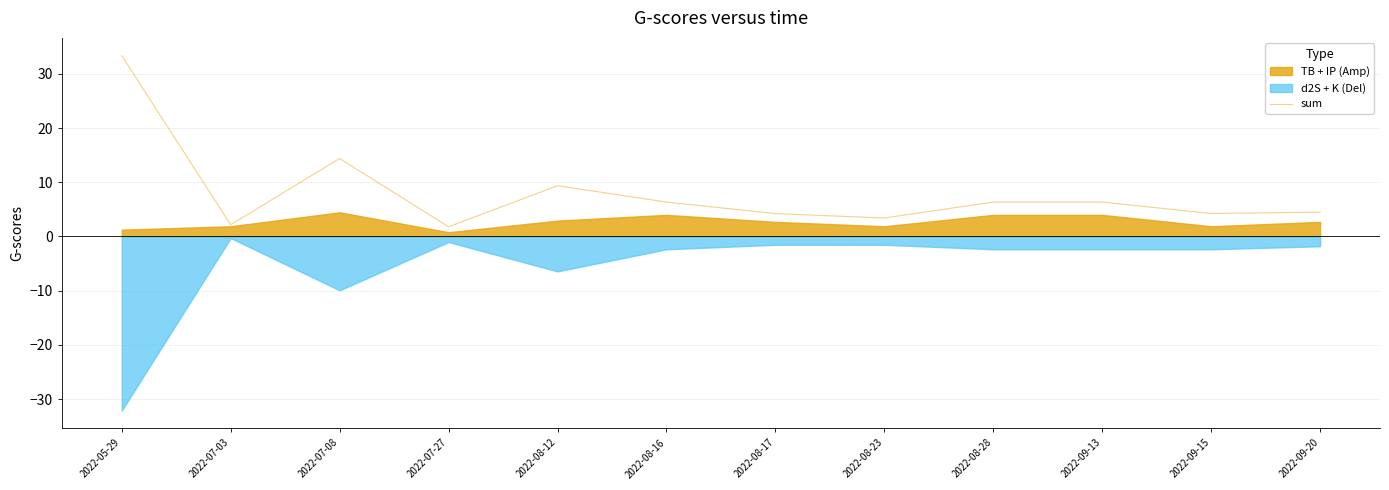

Read the value at 2022-08-16.

6.3